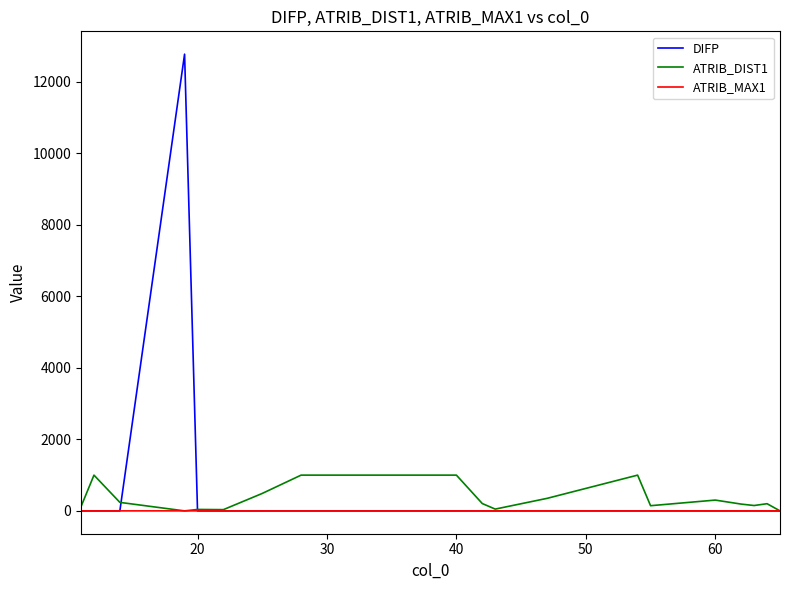

What is the maximum value for ATRIB_DIST1?

1000.0